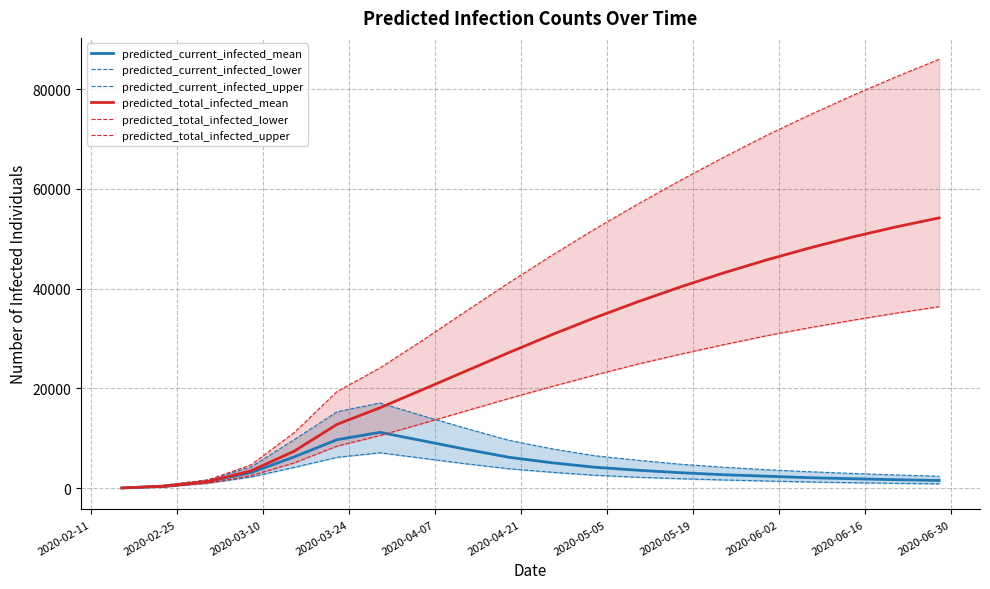

What is the highest value of the predicted_current_infected_mean series?

11202